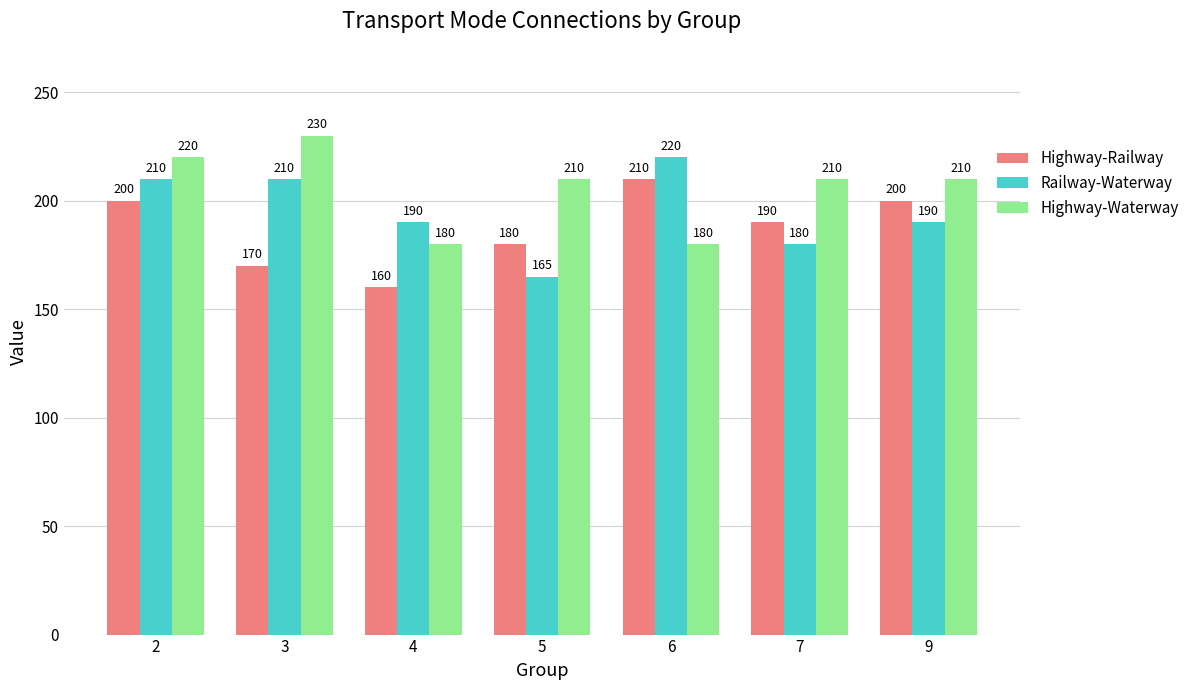

What is the difference between the highest and lowest values at 3?

60